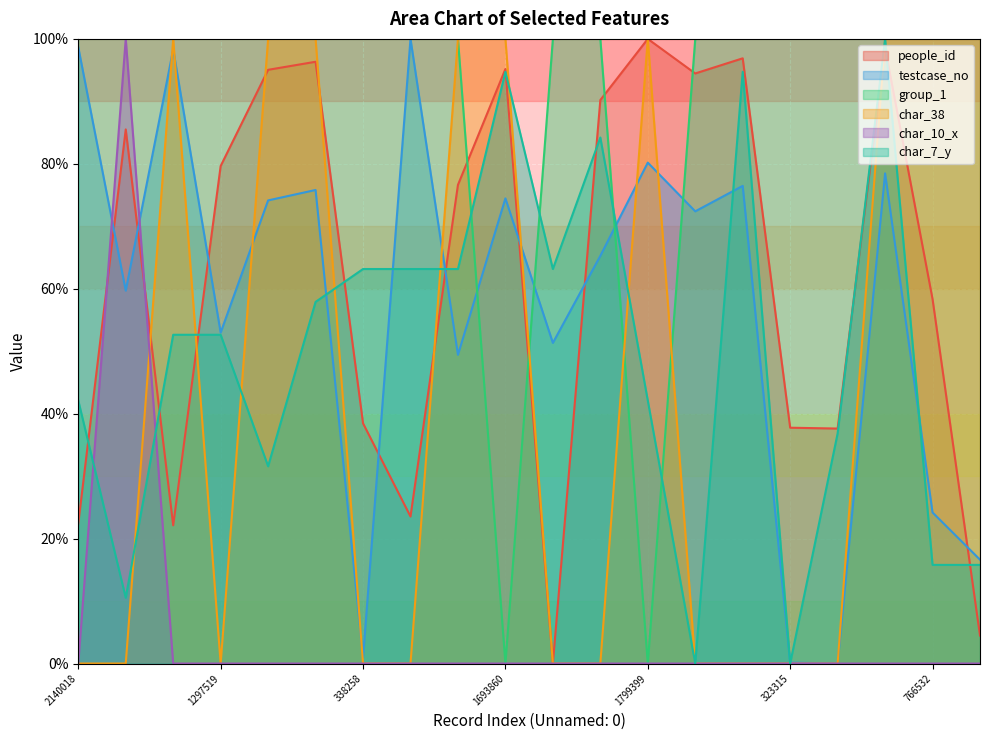

List the labels in order of group_1 value, largest first.

2140018, 1421355, 2133855, 1297519, 1687840, 1718627, 338258, 2164723, 1231959, 1267220, 1524207, 1655608, 1730693, 323315, 320575, 1767695, 766532, 627181, 1693860, 1799399